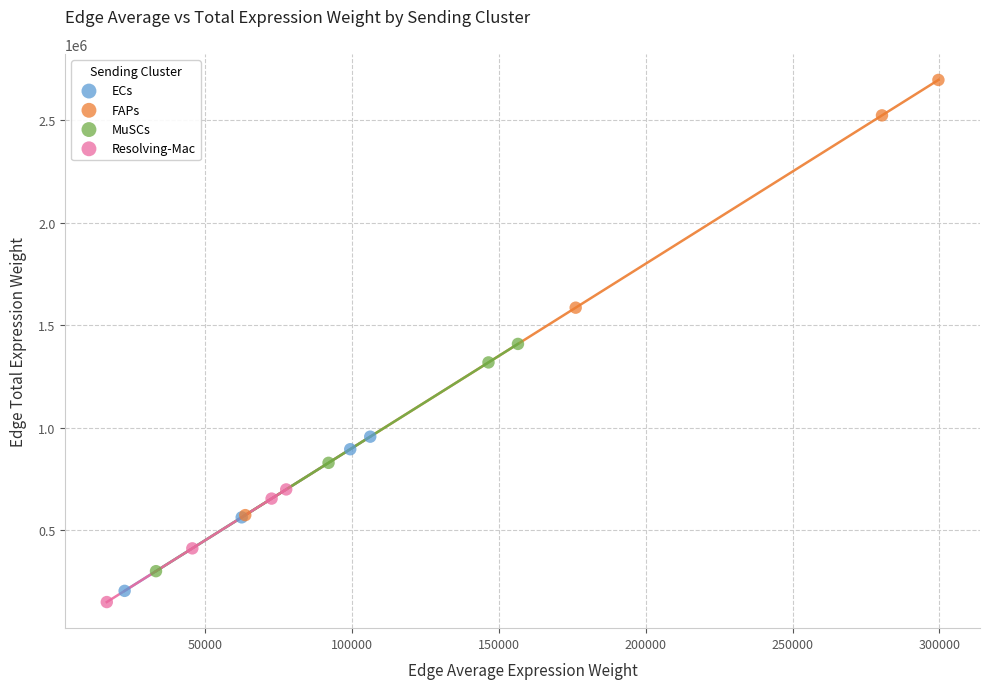

Which series reaches the maximum Y coordinate?

FAPs